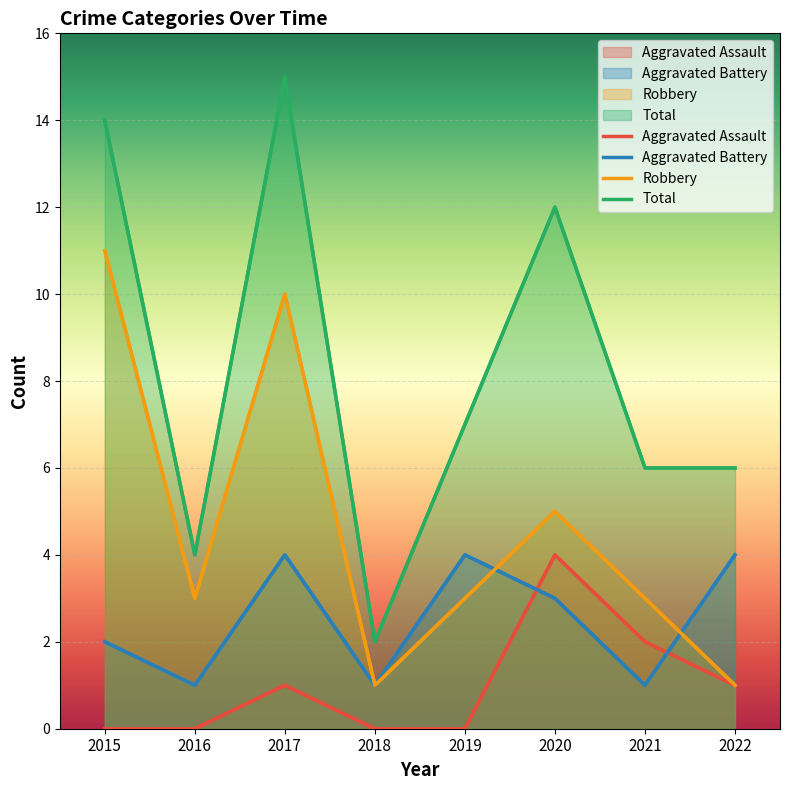

What is the total value across all series at 2018?

4